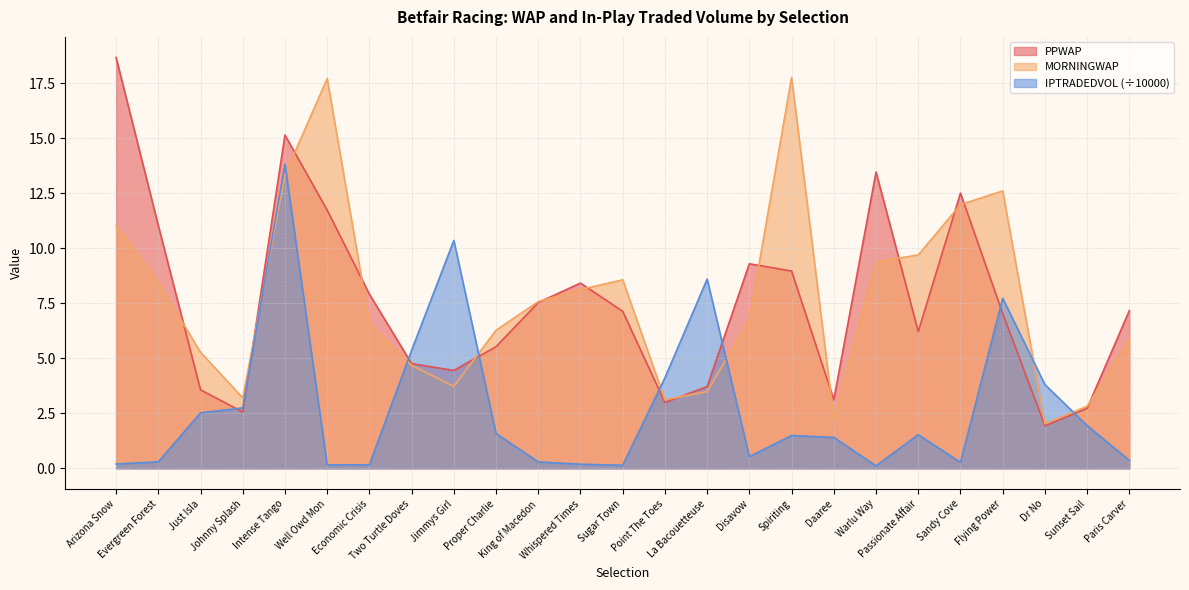

Where is the first local minimum for PPWAP?

Johnny Splash